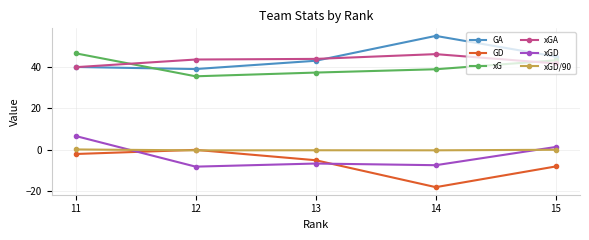

True or false: GA and xGD/90 intersect in this chart.

False